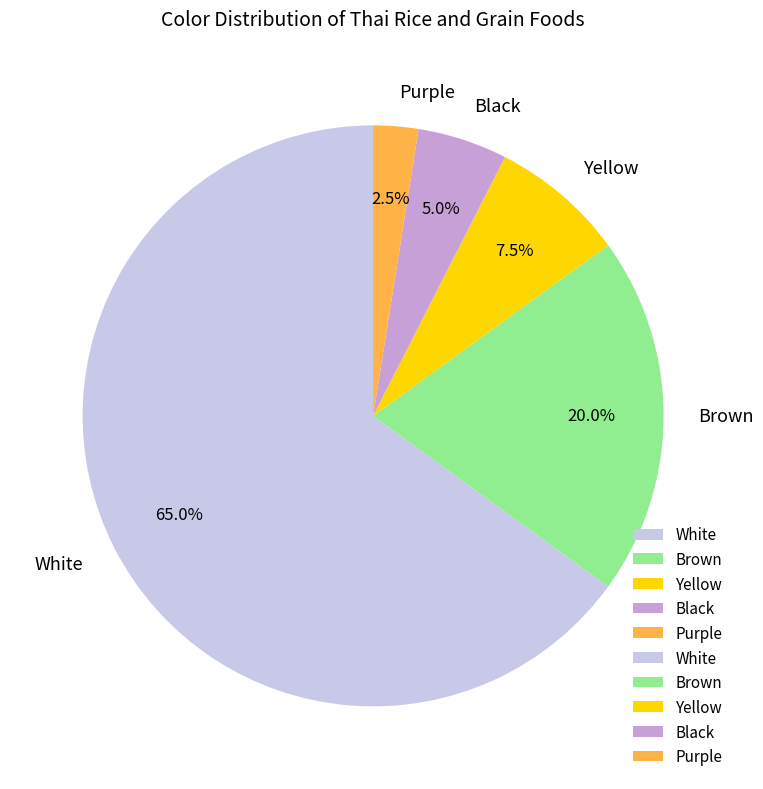

How much of the chart is everything except White?

35.0%